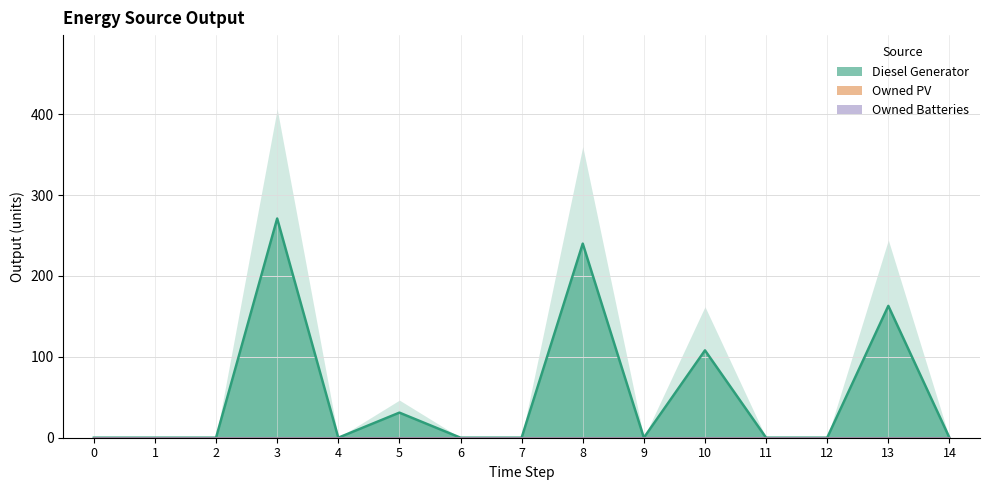

Is the value of Owned Batteries at 13 greater than the value of Diesel Generator at 13?

No